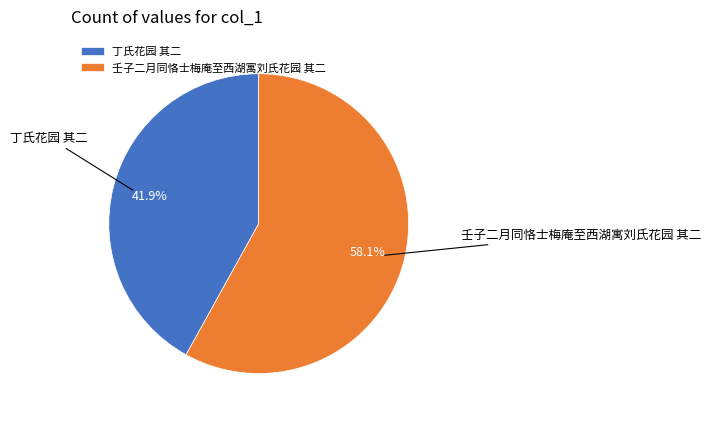

To the nearest percent, what portion does 丁氏花园 其二 represent?

42%